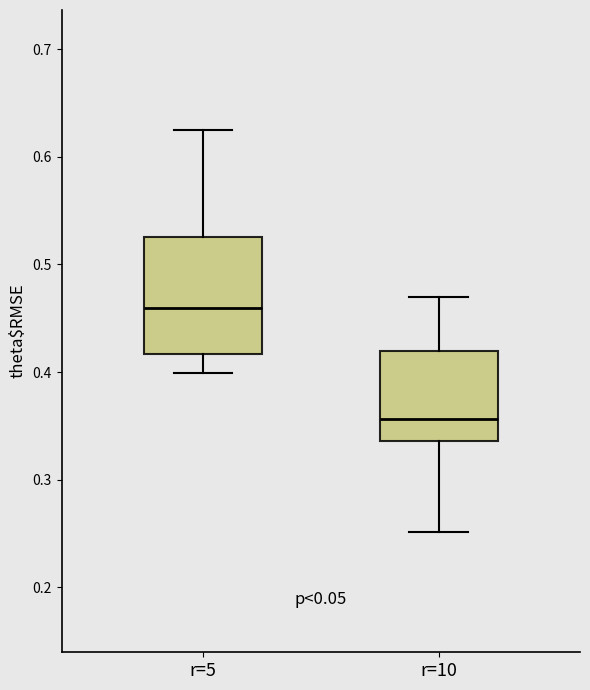

Which box has the highest median line?

r=5